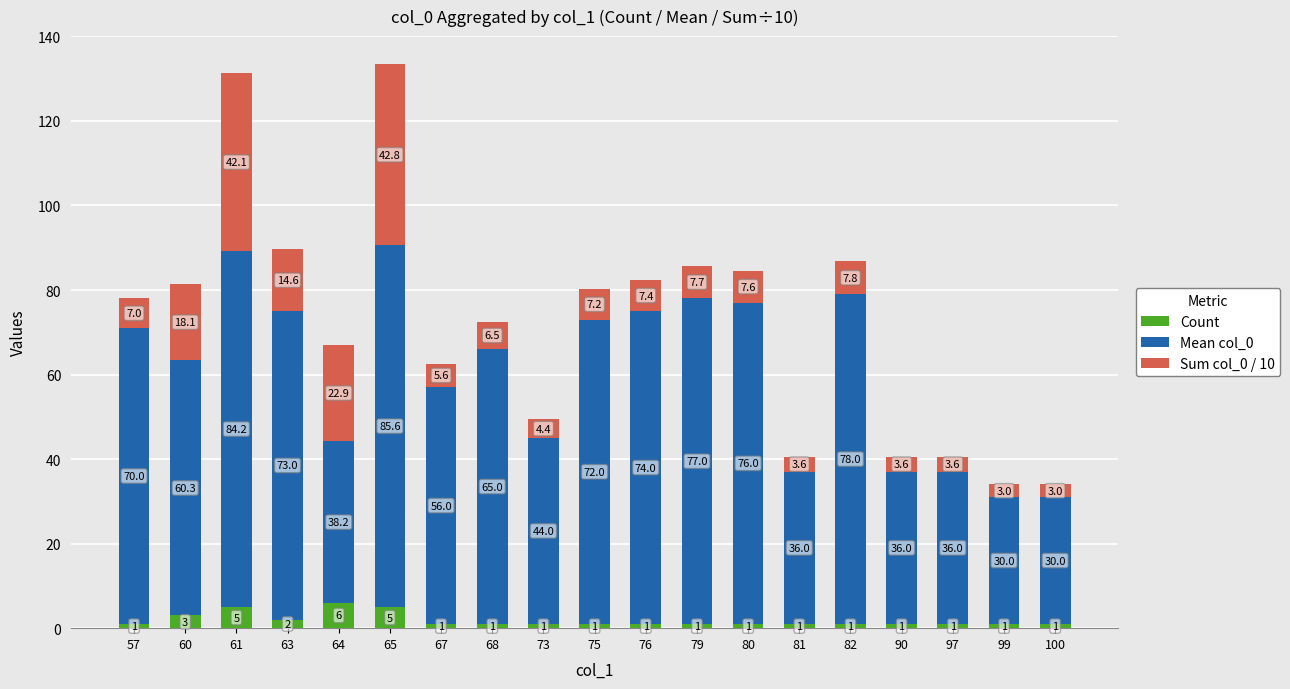

What is the minimum value for Count?

1.0